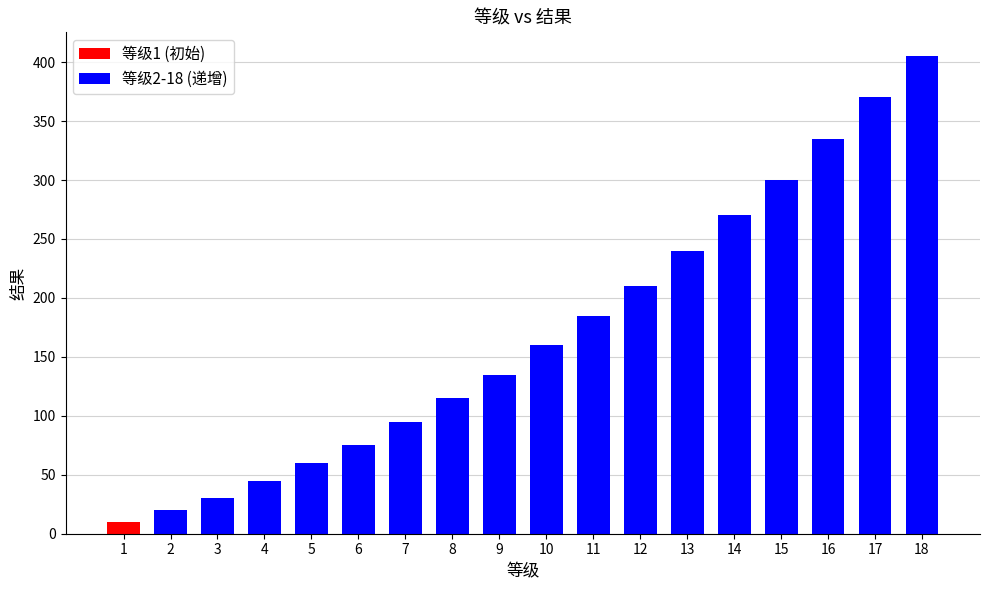

What is the value of the 18th bar from the left?

405